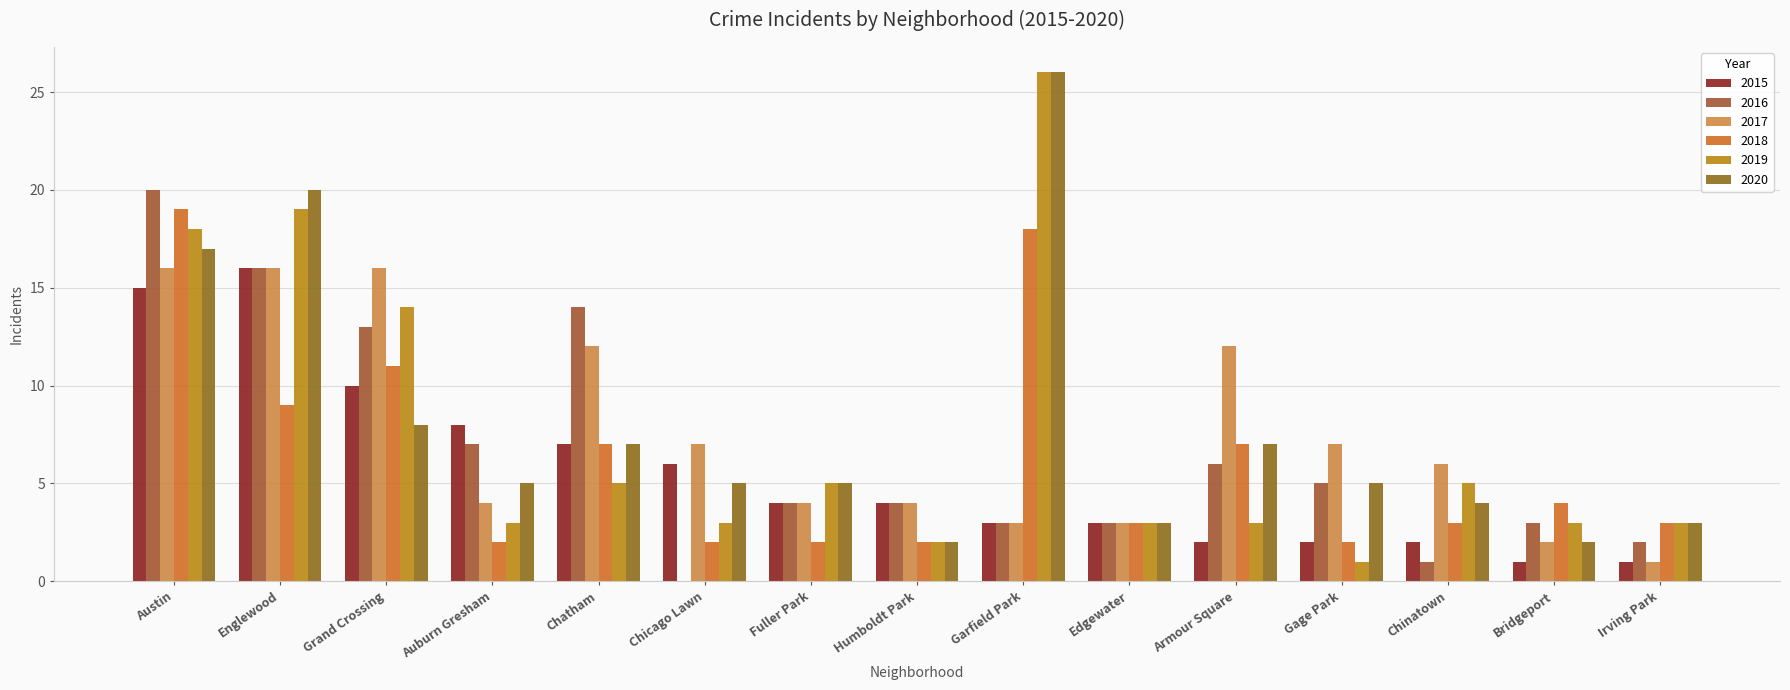

Are the bars horizontal?

No